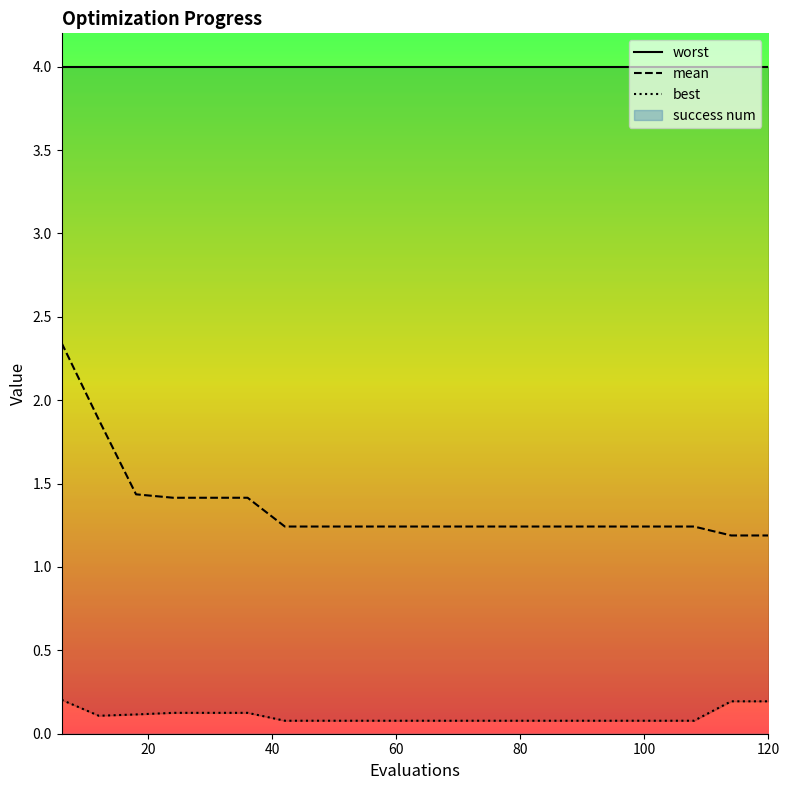

How many best values are between 0 and 1?

20